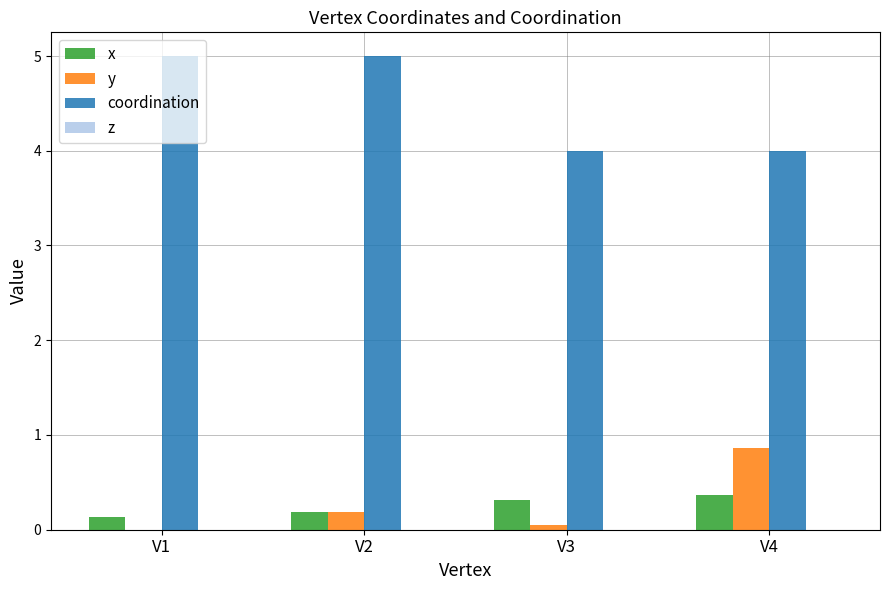

True or false: coordination has a value of 5.0 at V2.

True